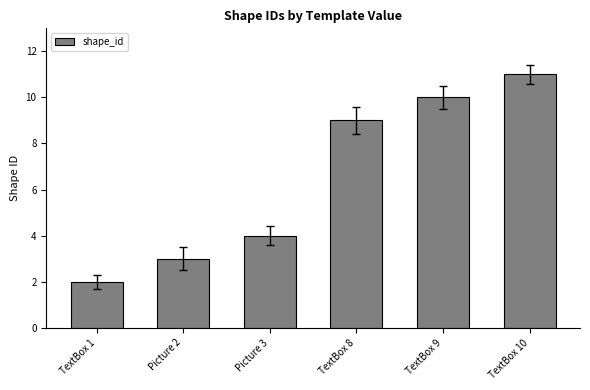

What is the difference between the maximum and minimum values?

9